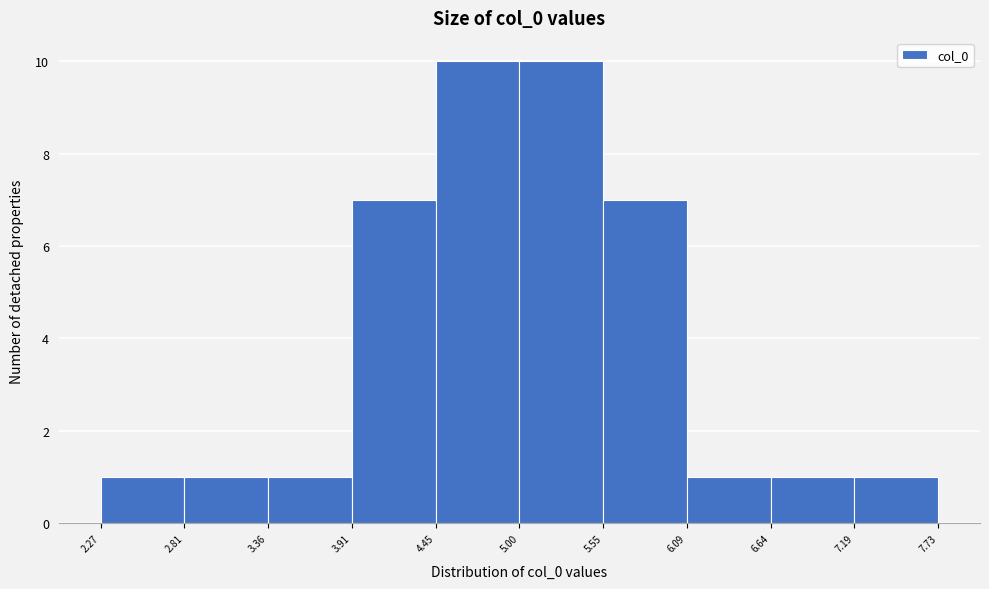

What is the height of the bar covering 5.00 to 5.55 on the x-axis? The values are not printed on the chart, so give them approximately, as read against the axis.

10